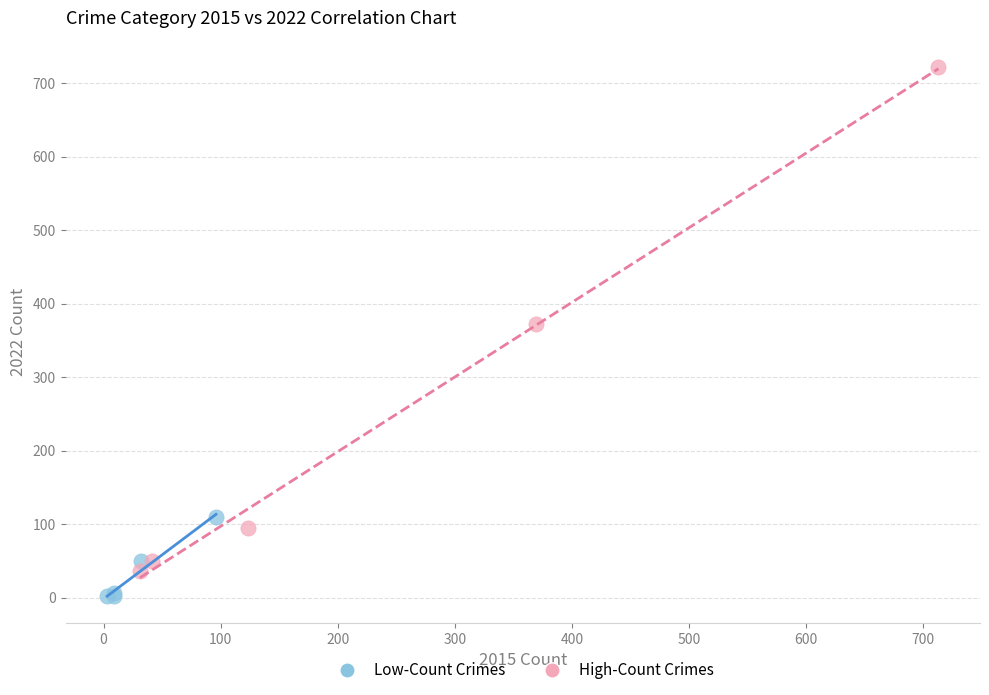

Which series contains the highest Y value?

High-Count Crimes